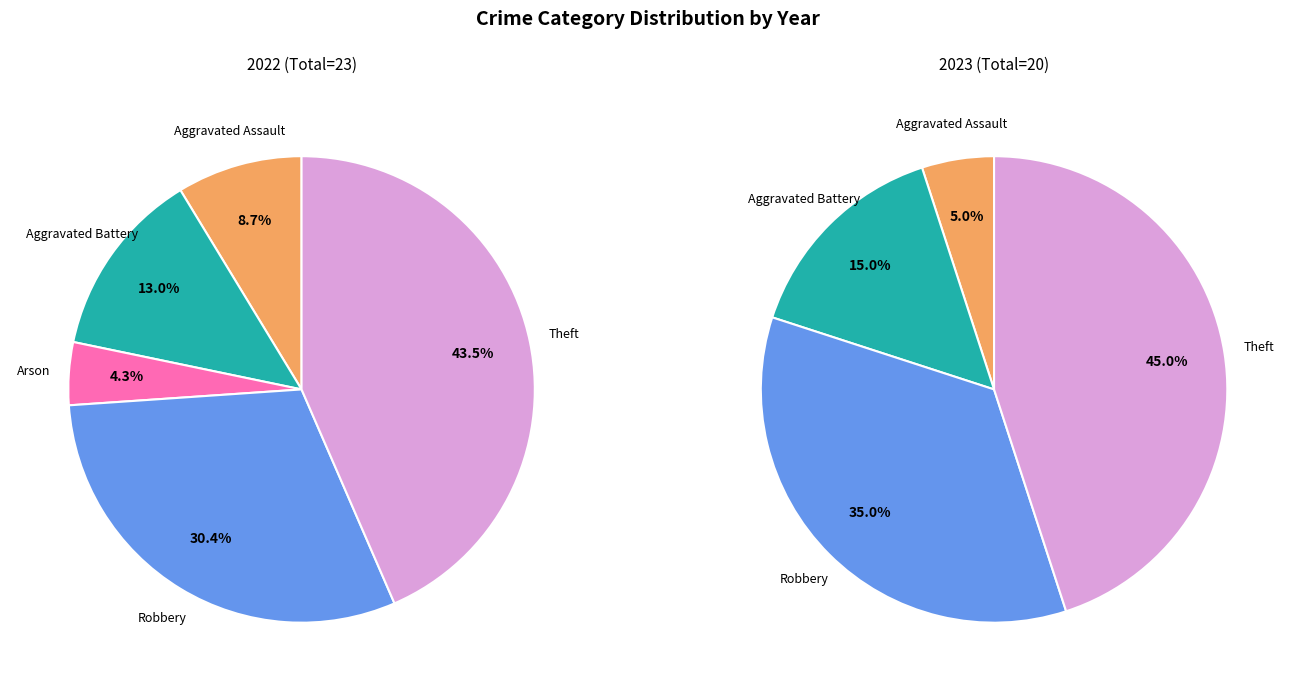

Is it true that 3 is 27% of the pie?

False